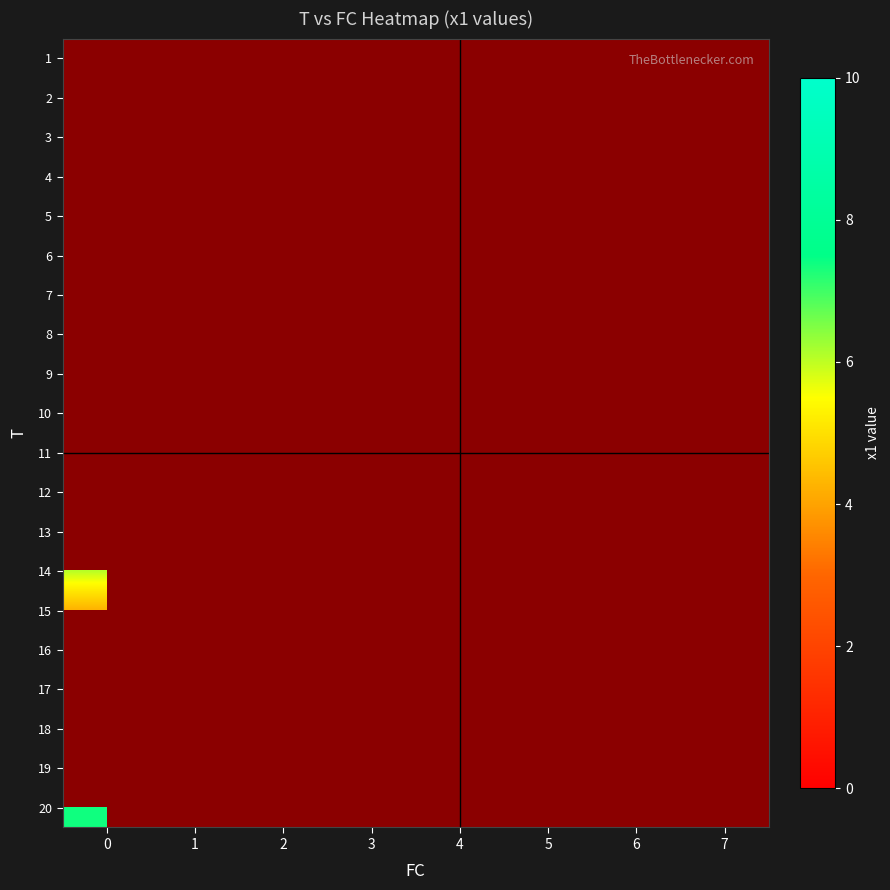

What is the maximum value shown in the chart?

9.4